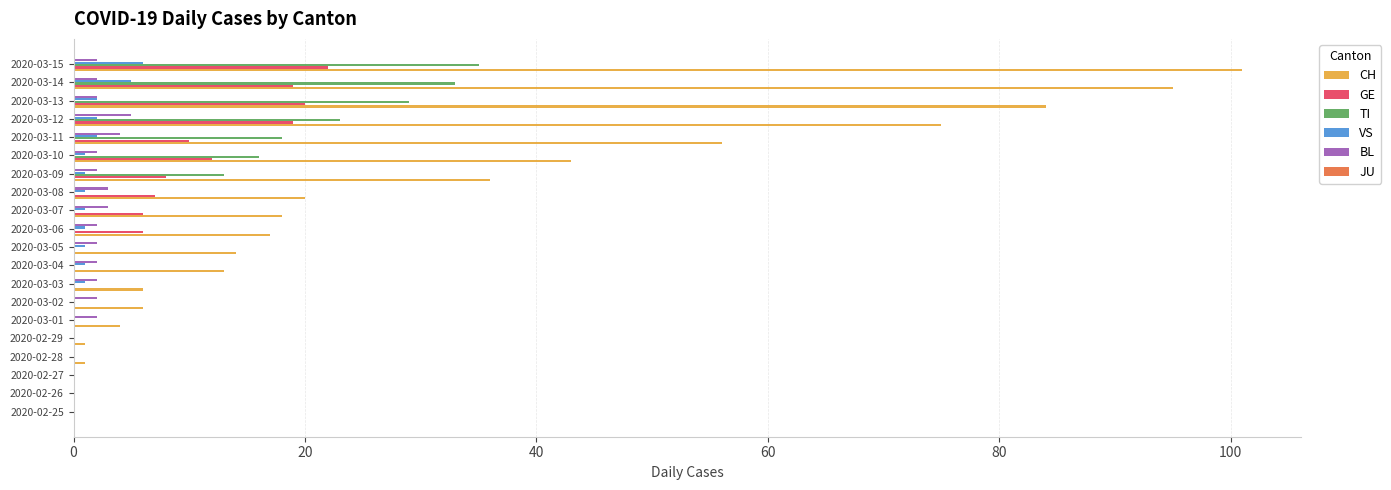

True or false: CH has a value of 2 at 2020-03-03.

False